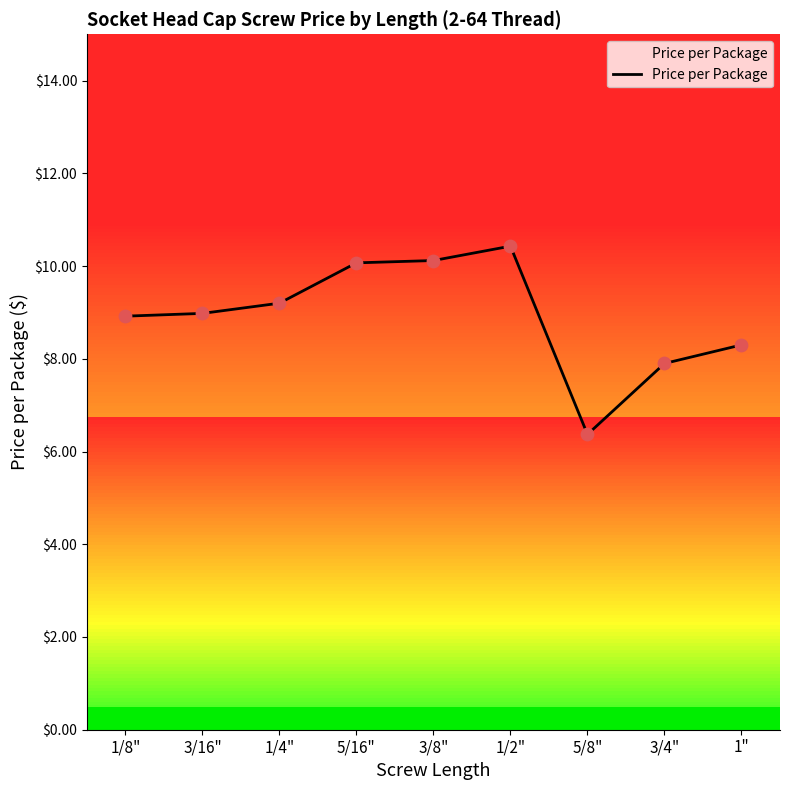

What is the change in value from 5/8" to 1"?

+1.9